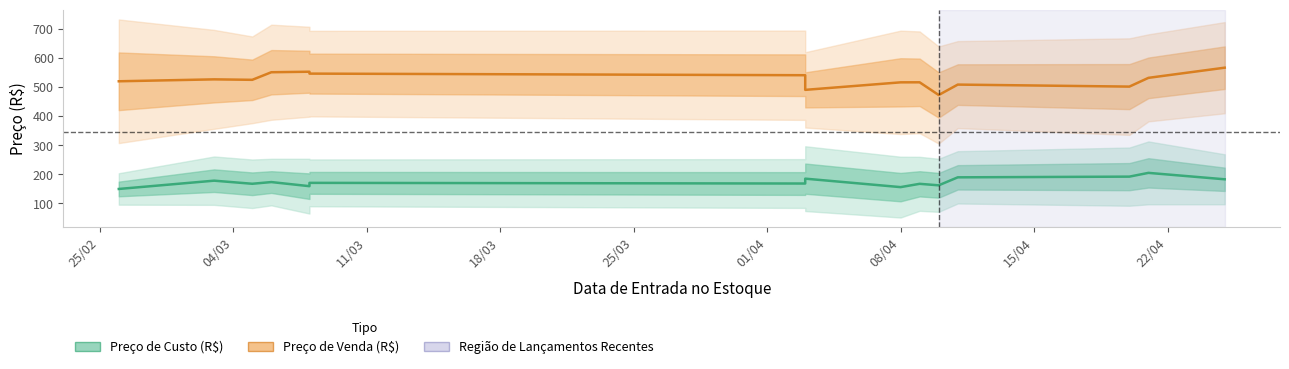

True or false: Preço de Venda (R$) and Preço de Custo (R$) cross at least once.

False